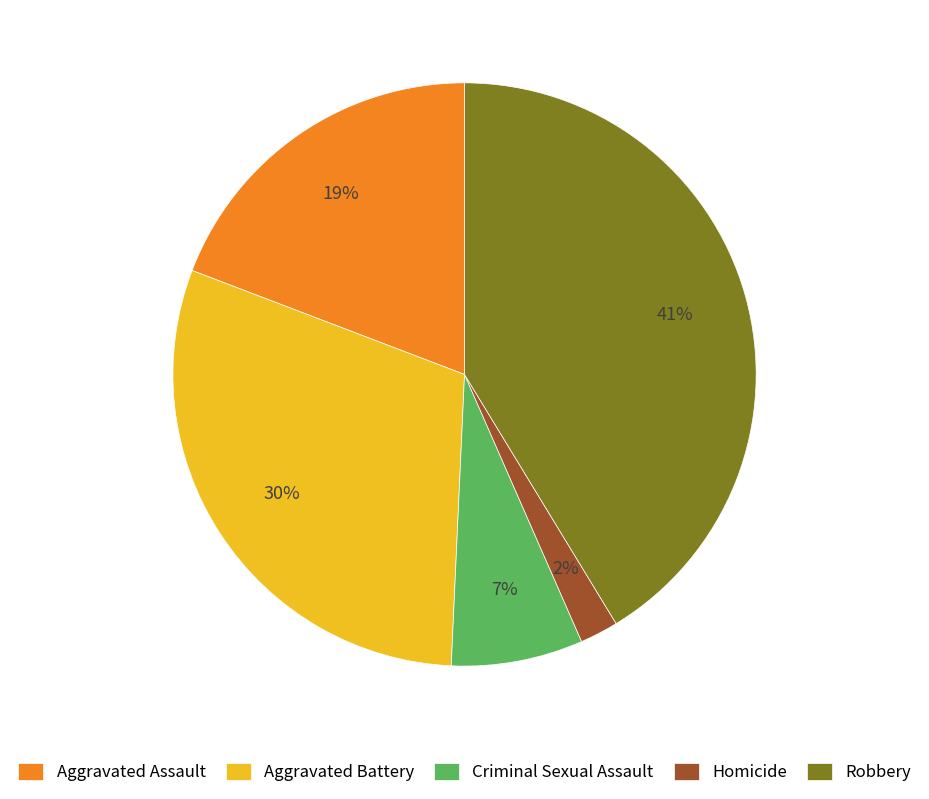

To the nearest percent, what is the combined percentage of Homicide and Aggravated Battery?

32%